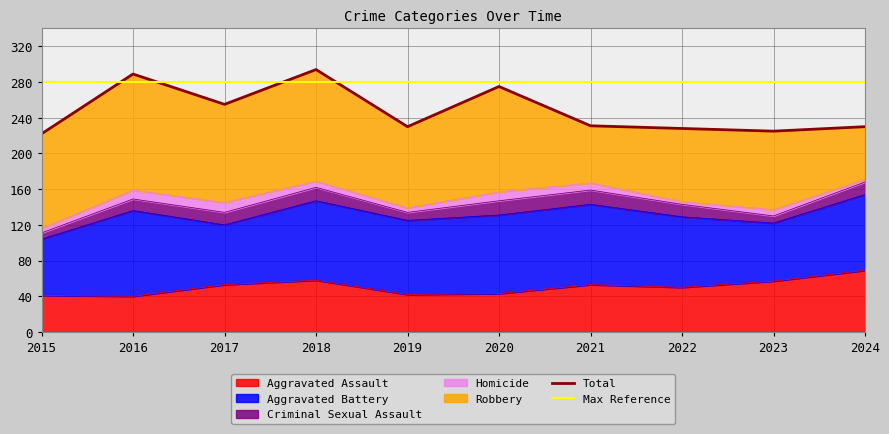

What is the difference between the second highest and minimum values in the Aggravated Battery series?

27